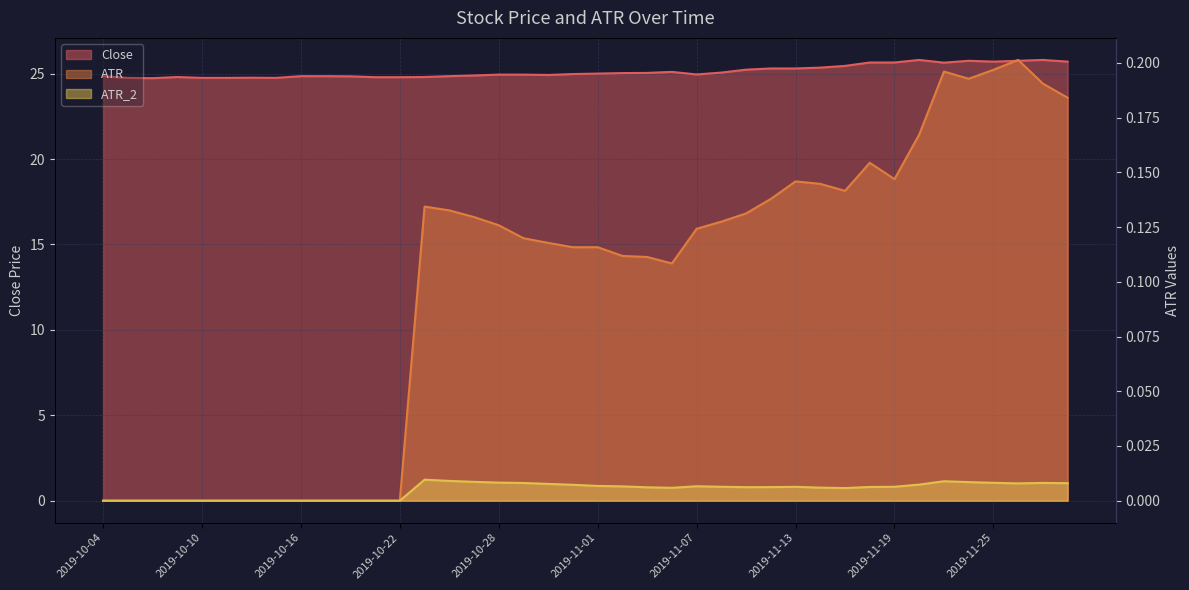

Which series has the widest spread of values?

Close